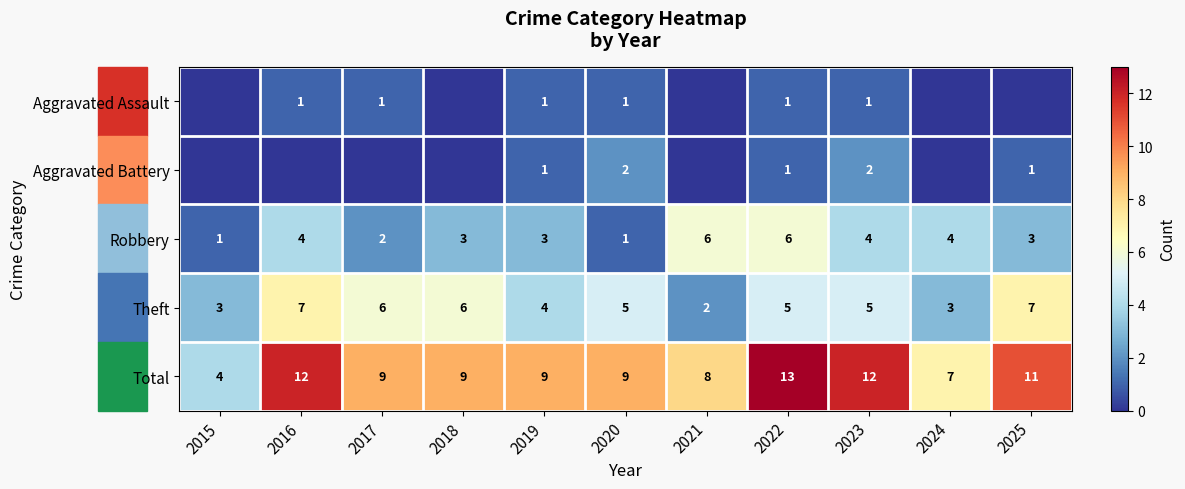

What is the spread (max minus min) of values at 2019?

8